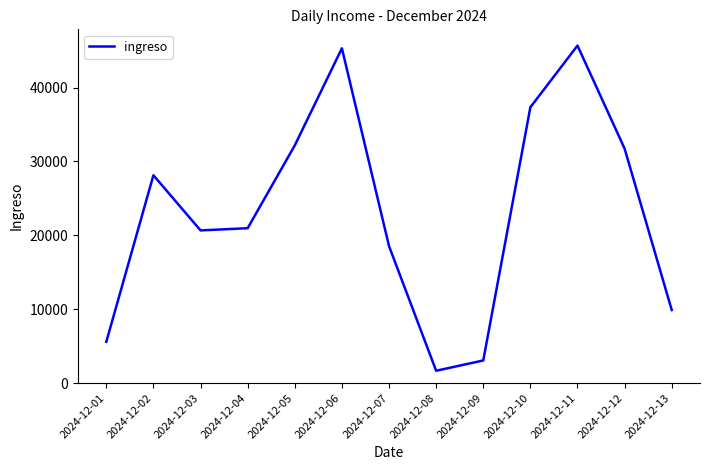

Between 2024-12-02 and 2024-12-10, which is larger?

2024-12-10